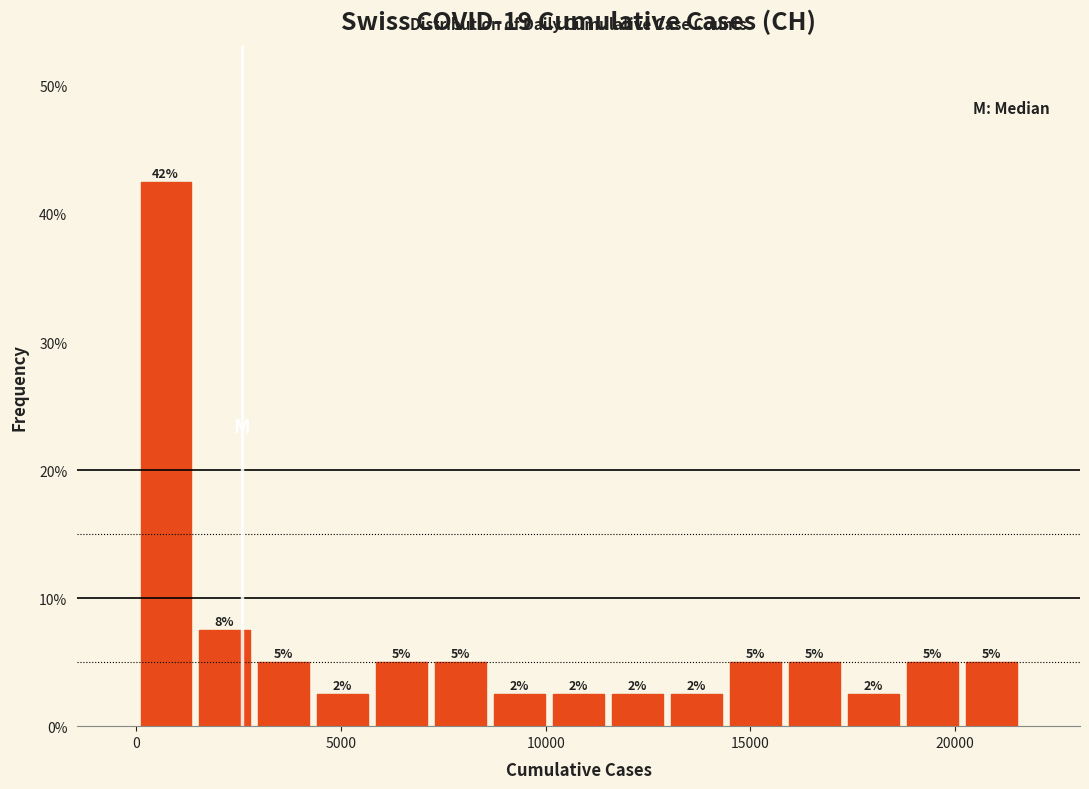

Around what value on the x-axis is the tallest bar? Give the approximate position of its centre, as read against the axis.

500